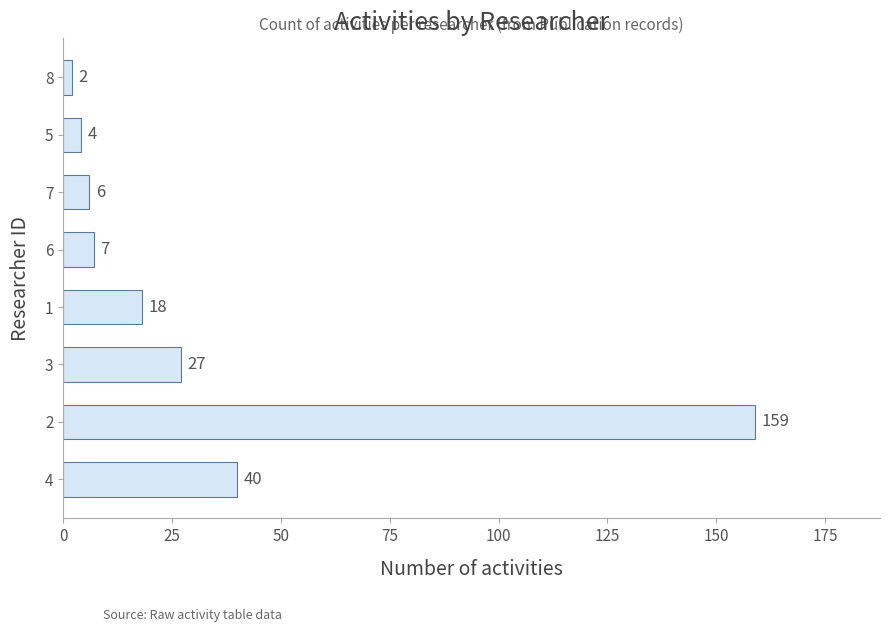

Is it true that the value at 2 is 223?

False